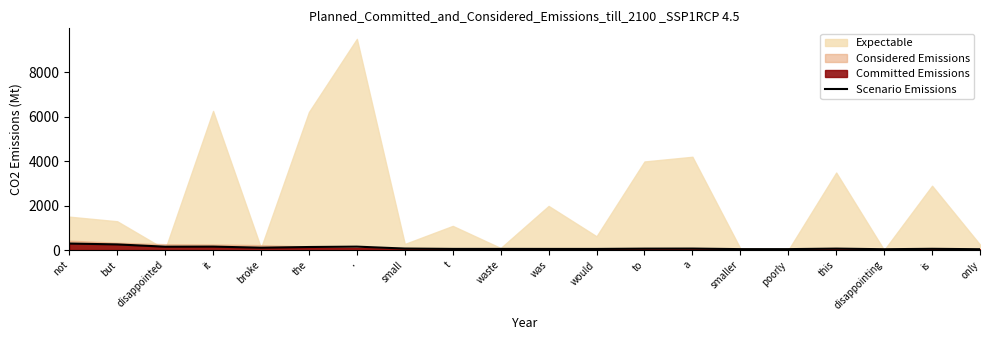

Reading right to left, what are all the values shown in this chart?

only=40	is=58	disappointing=40	this=67	poorly=44	smaller=44	a=69	to=66	would=53	was=53	waste=54	t=54	small=69	.=156	the=139	broke=108	it=157	disappointed=153	but=256	not=295